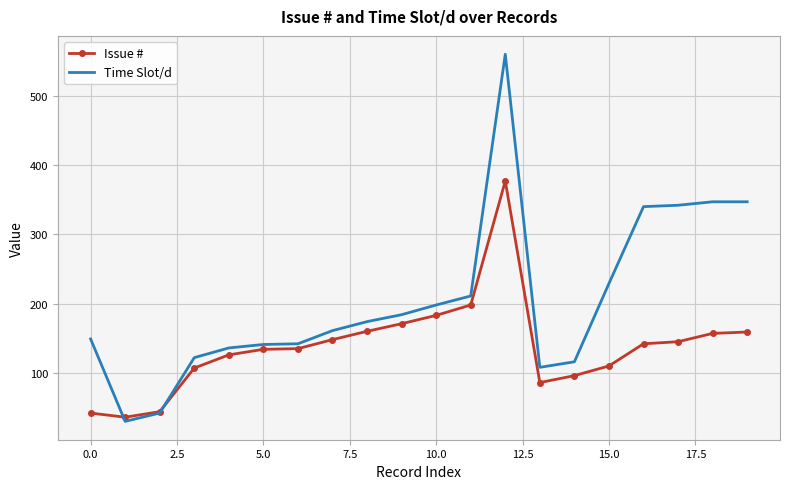

Which series has the largest total across all categories?

Time Slot/d